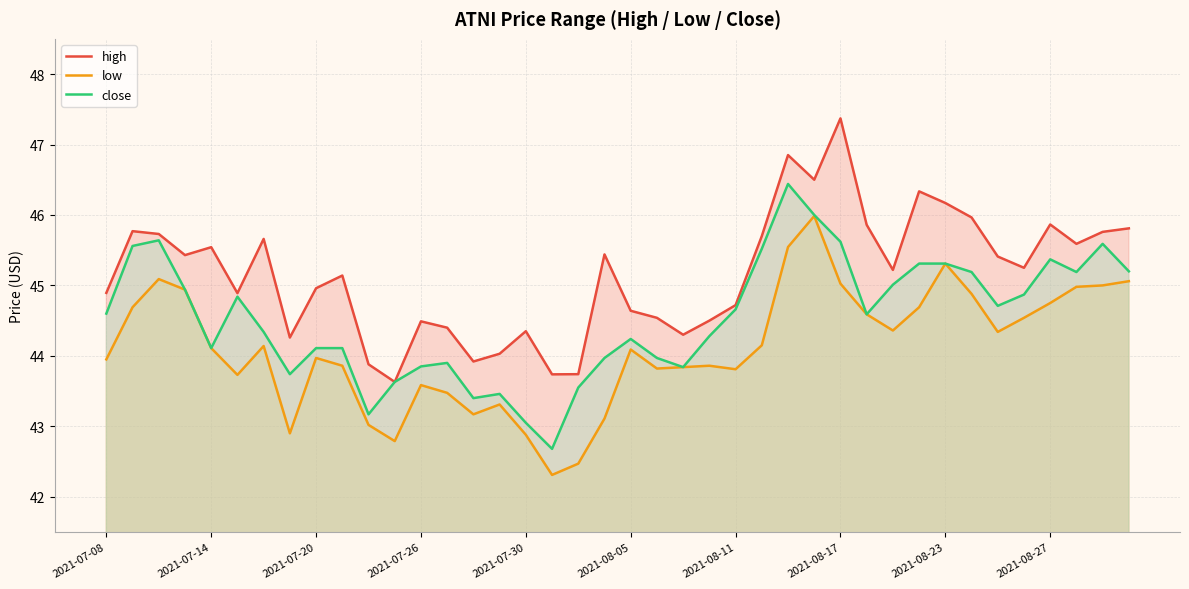

What is the smallest value displayed?

42.3